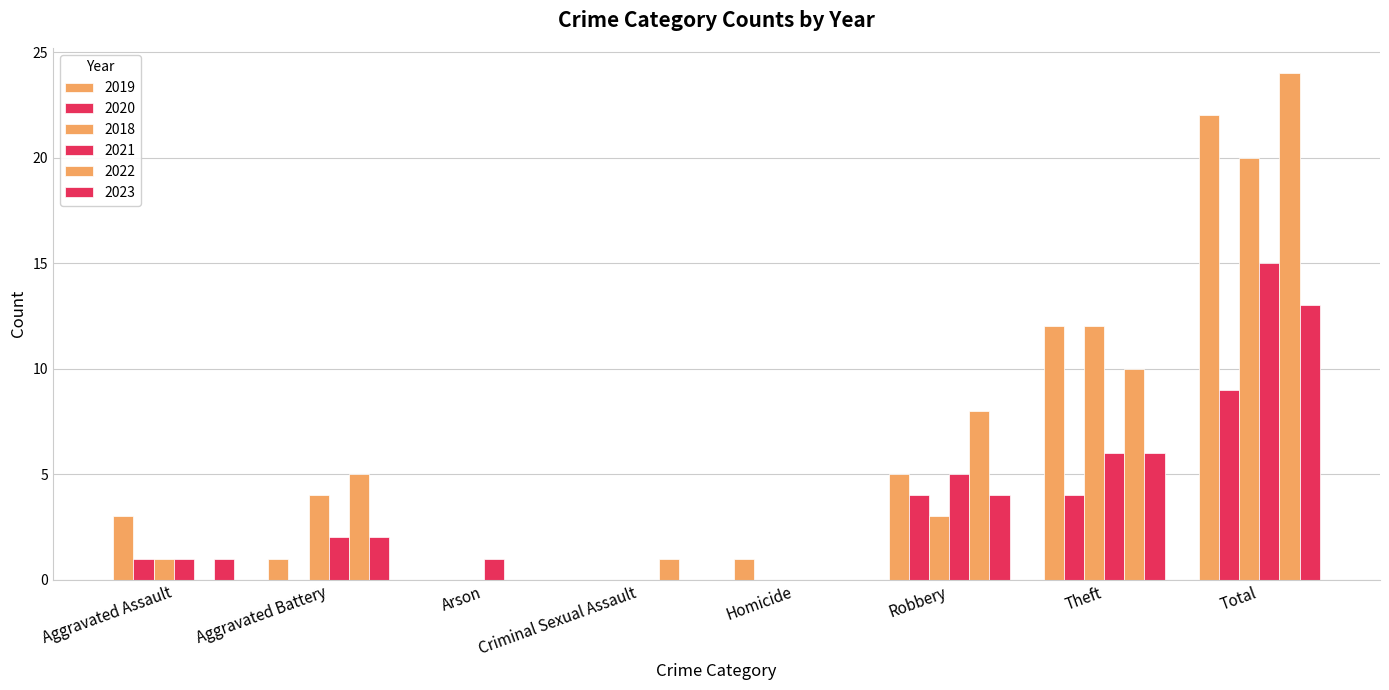

Are the bars grouped side by side (vs. stacked)?

Yes